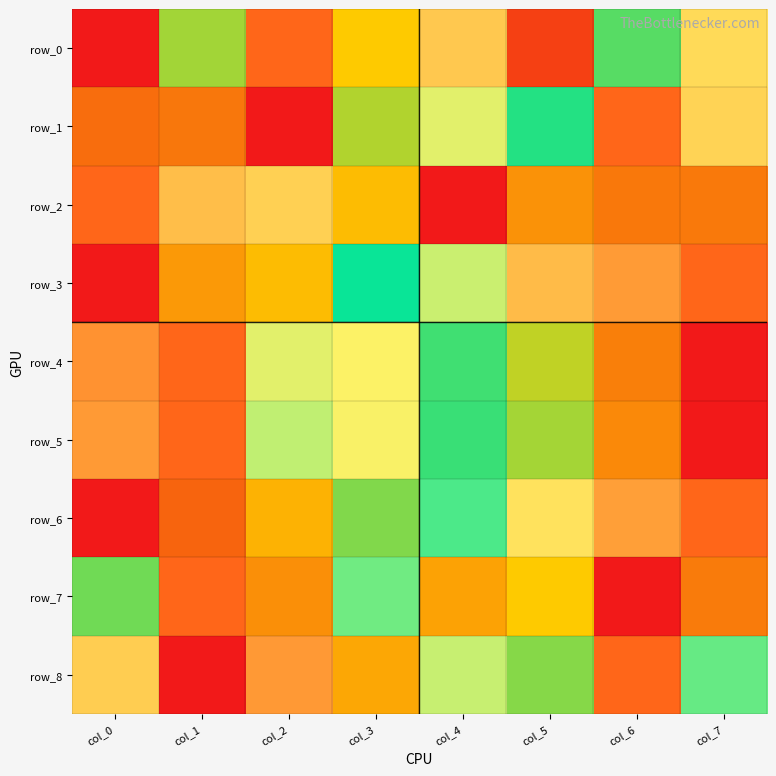

What is the spread (max minus min) of values at col_7?

1.0